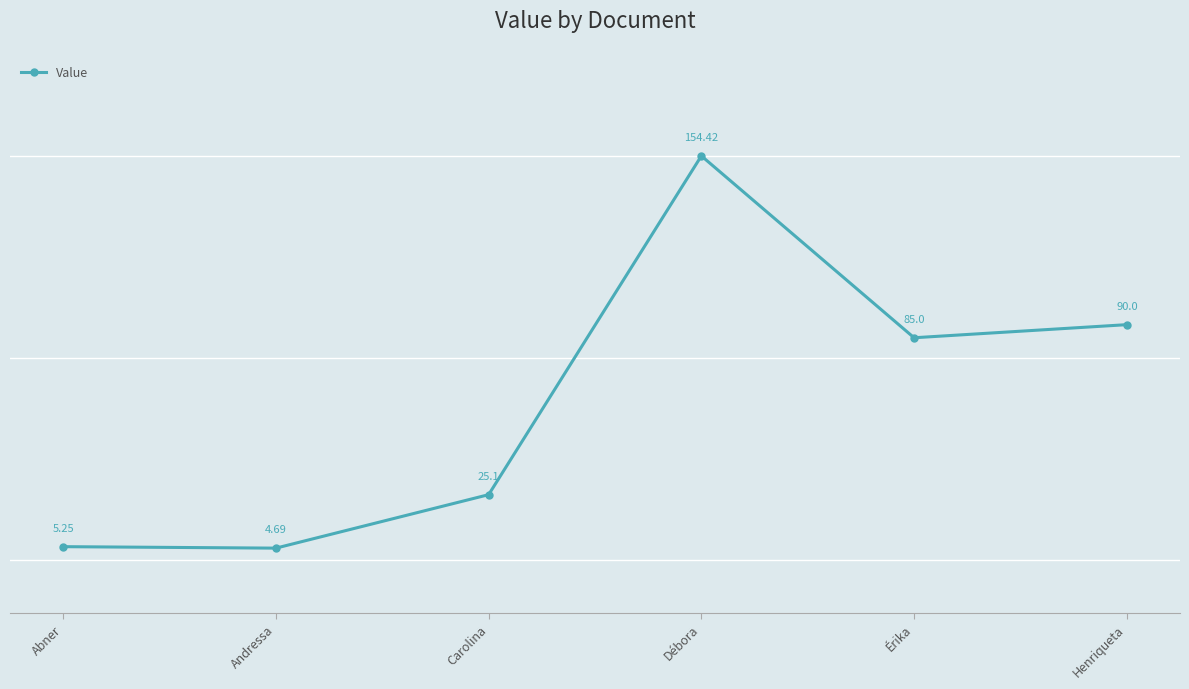

At which category does the chart reach its minimum across all series?

Andressa